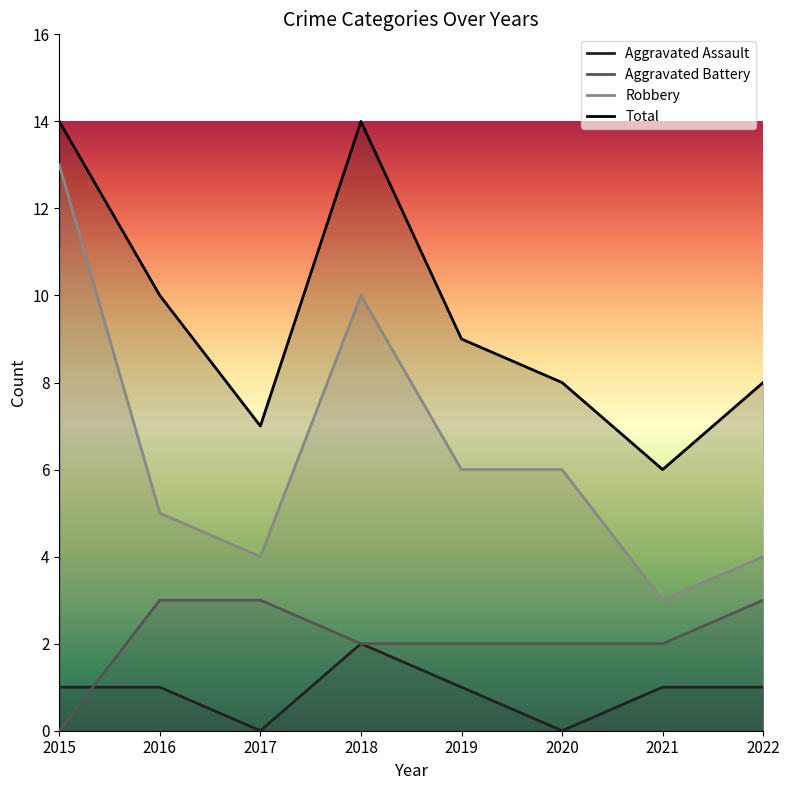

How many lines are shown in the chart?

4